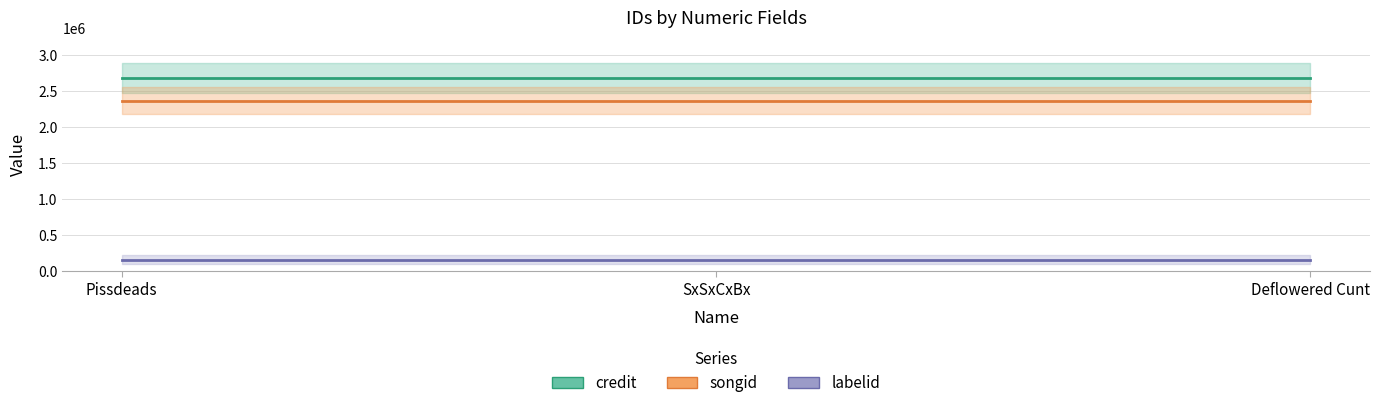

What is the label of the 1st point from the left?

Pissdeads